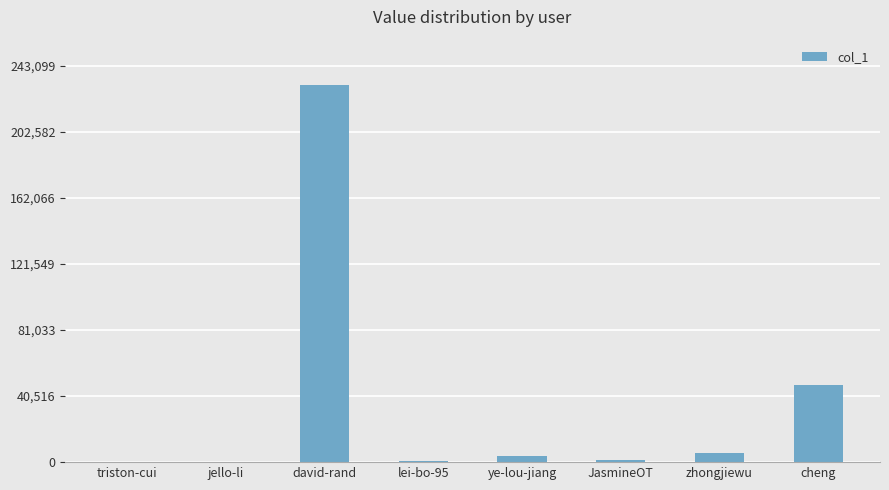

What is the sum of all values?

291019